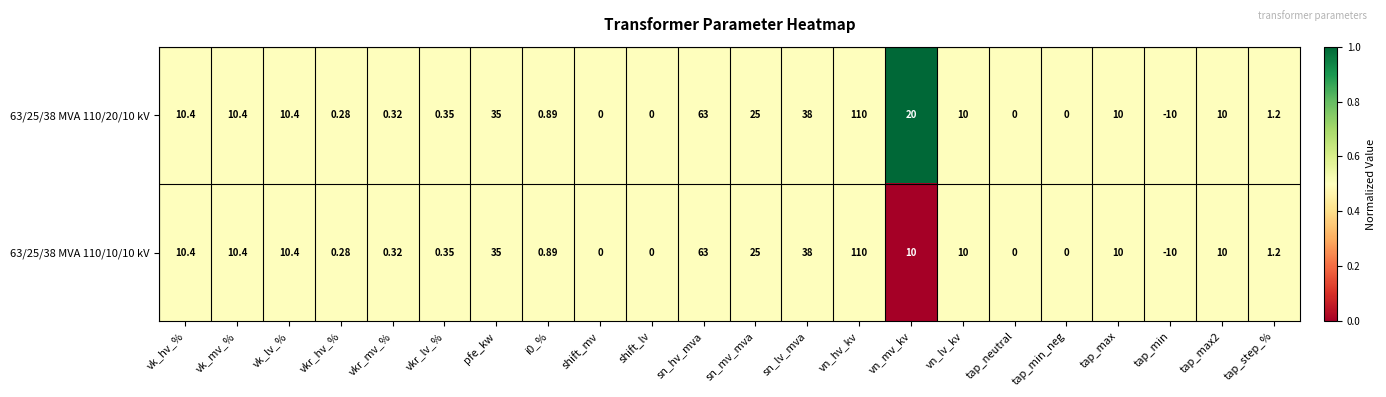

At which category is the sum across all series the highest?

vn_hv_kv